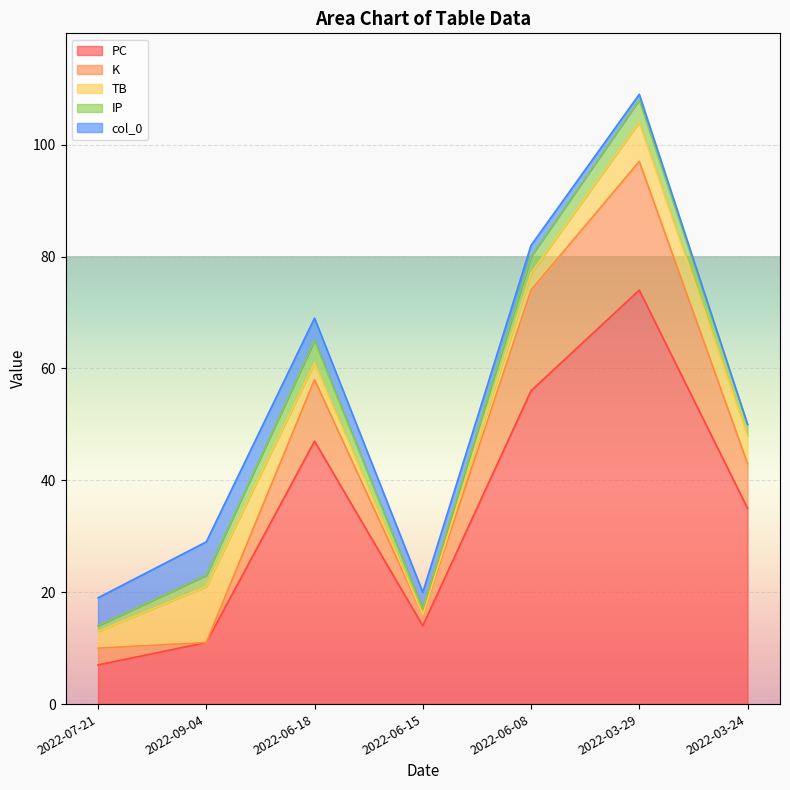

Which label corresponds to the largest value in the chart?

2022-03-29